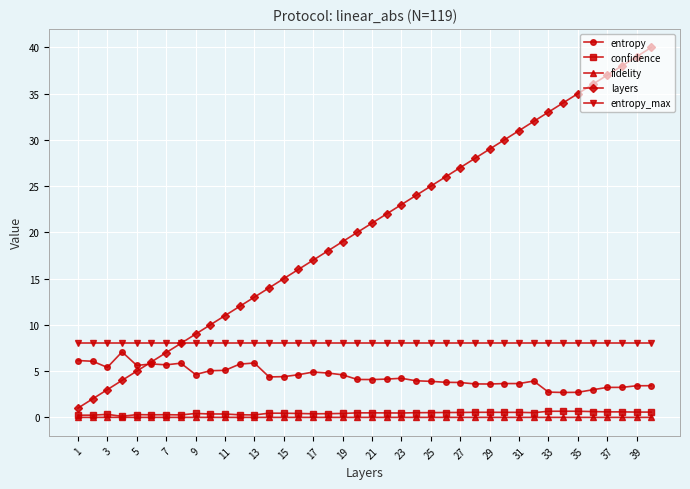

Which series has the largest total across all categories?

layers